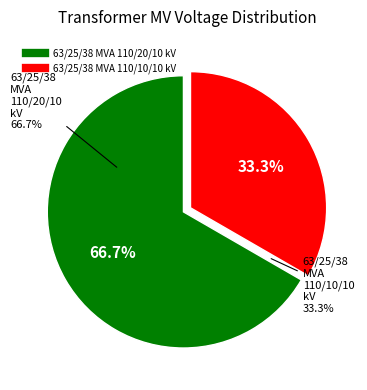

Approximately how many times larger is the value at 63/25/38 MVA 110/10/10 kV compared to 63/25/38 MVA 110/20/10 kV?

0.5